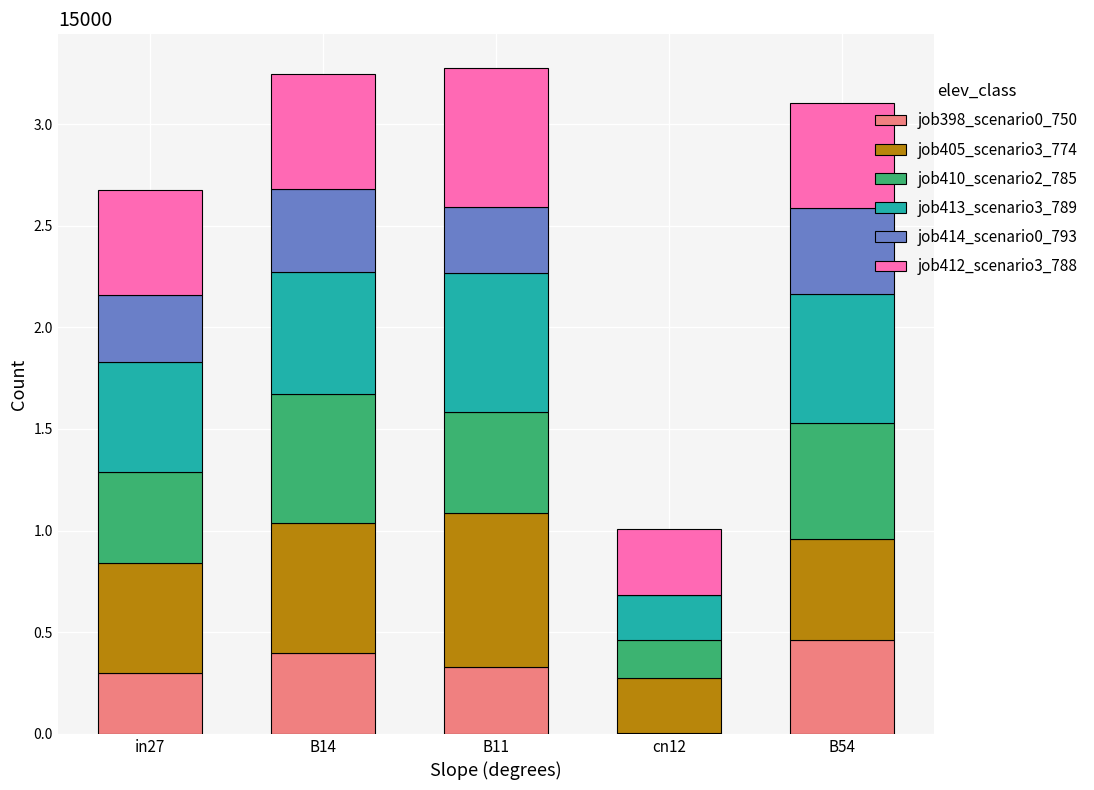

What is the total value across all series at in27?

2.7